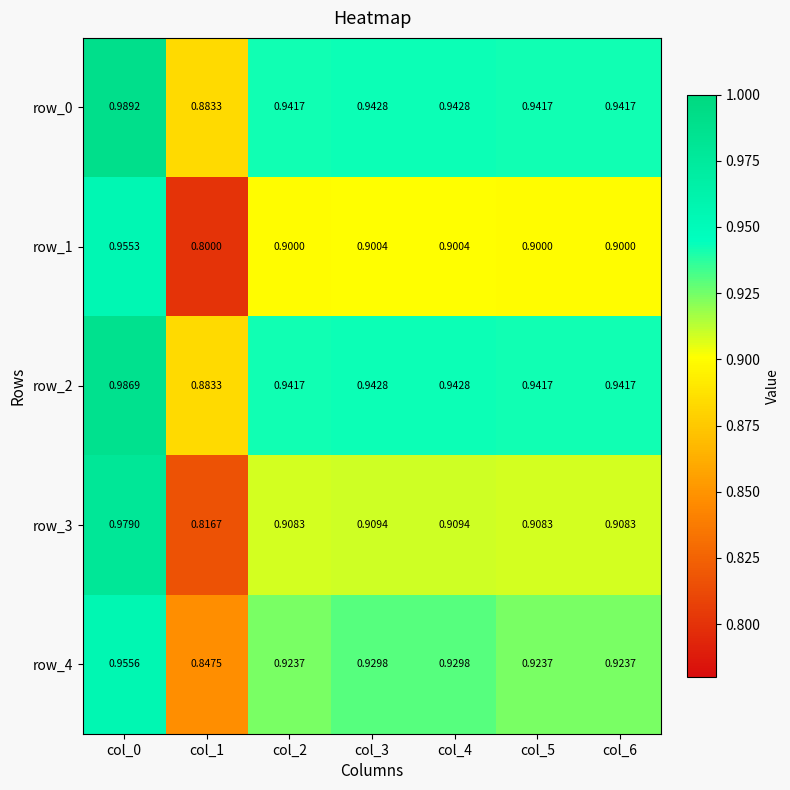

List the labels in order of row_0 value, largest first.

col_0, col_3, col_4, col_2, col_5, col_6, col_1